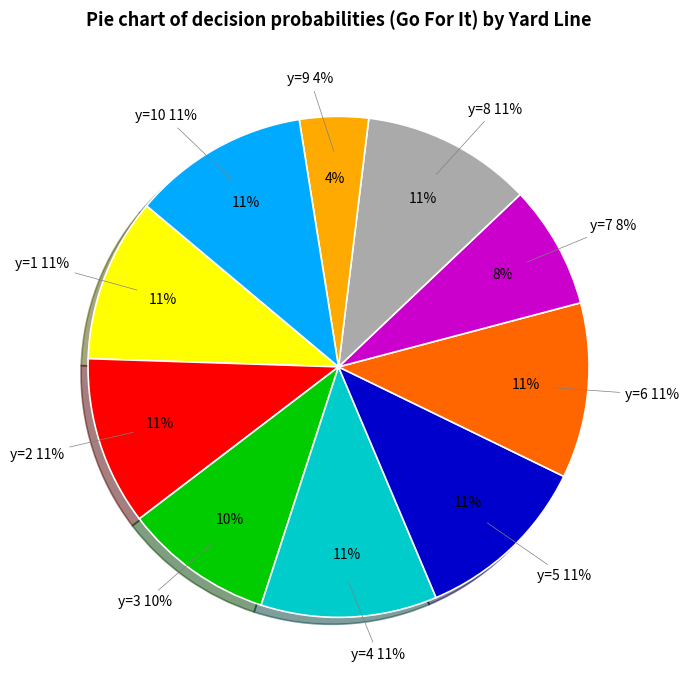

What is the total percentage of y=3 and y=10?

21.0%